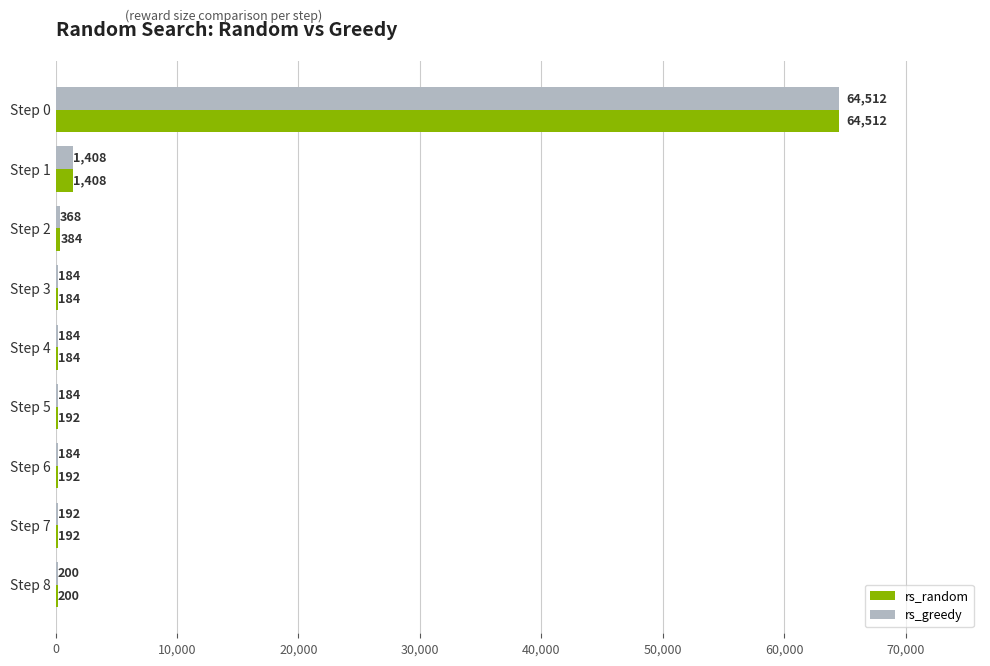

How many data points does each series have?

9